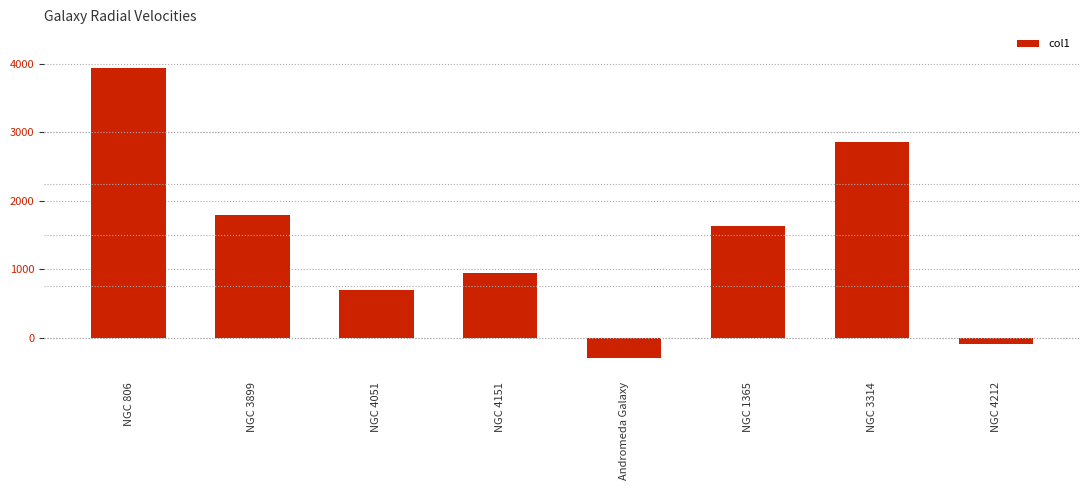

What position from the right is Andromeda Galaxy?

4